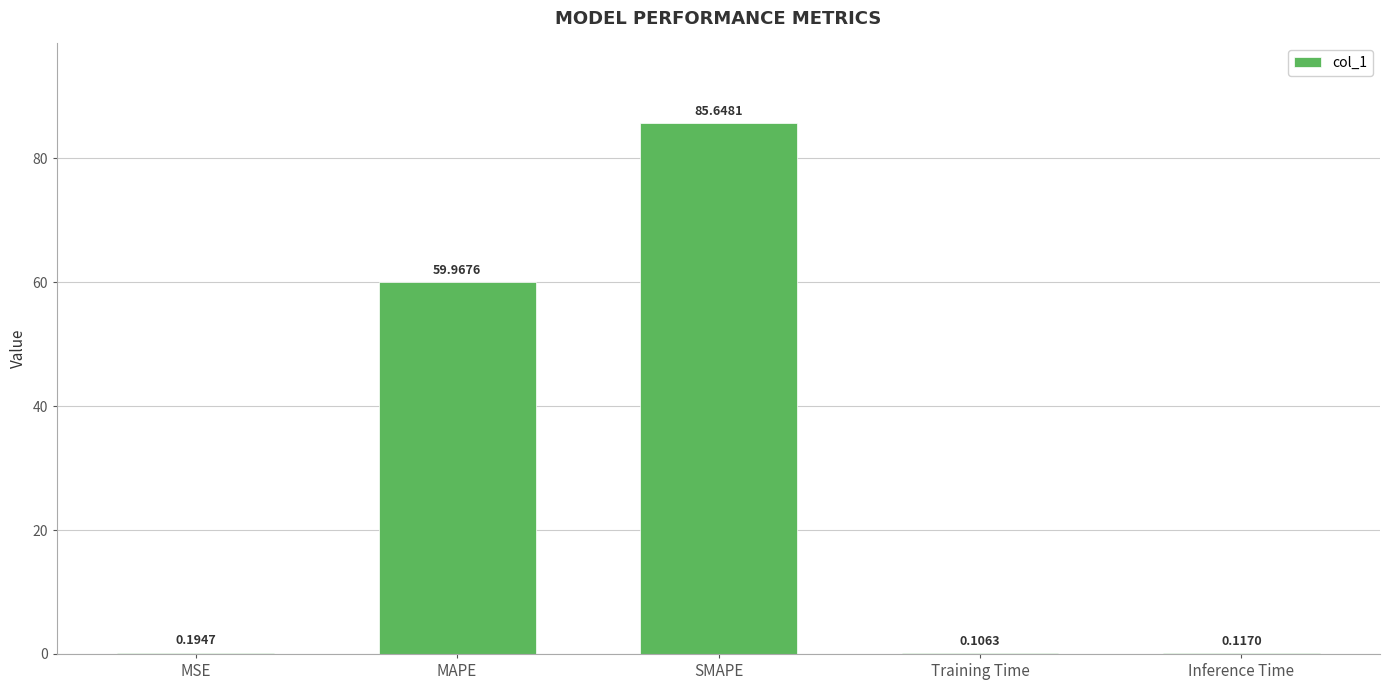

Is it true that the value at MAPE is 23.7?

False